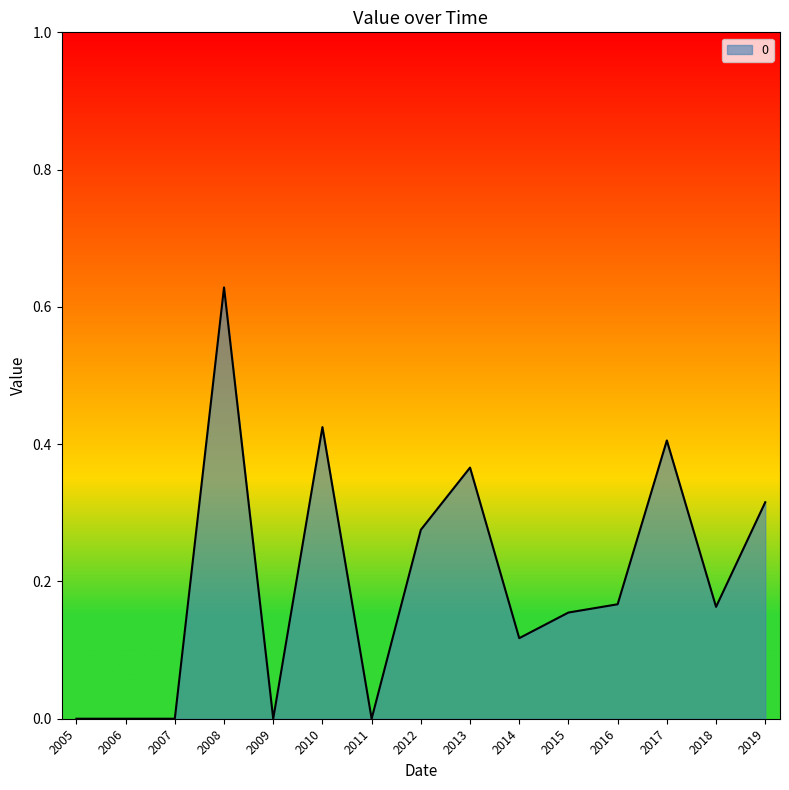

True or false: the data shows 0.0 at 2014.

False